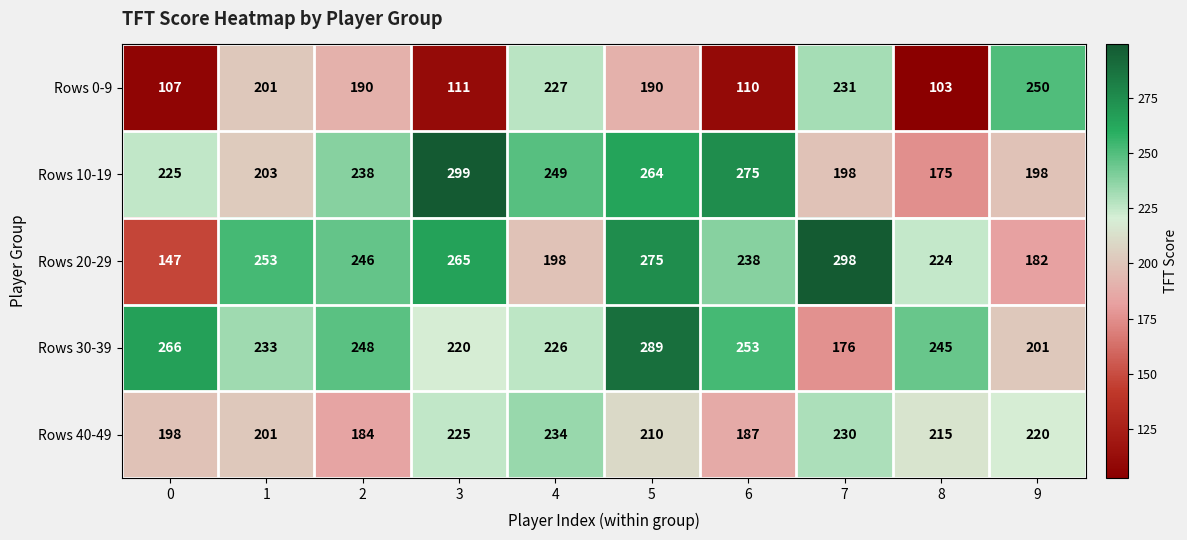

What is the total value across all series at 5?

1228